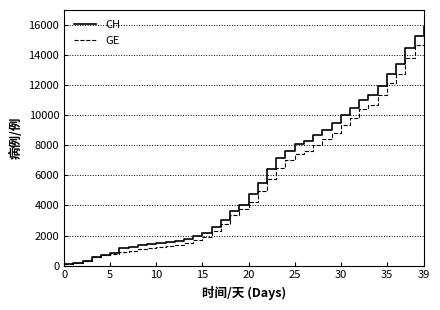

Rank the series by their maximum value, from lowest to highest.

GE, CH